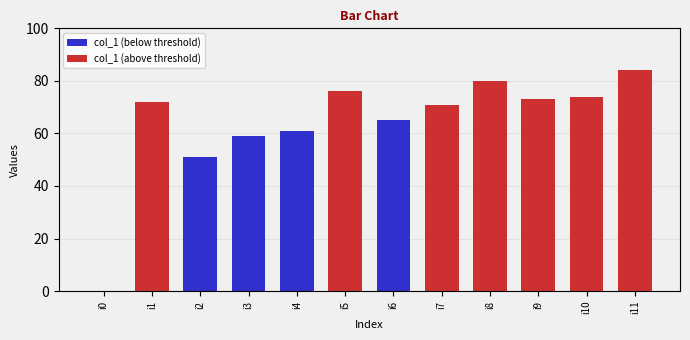

How many data points are above 72?

5